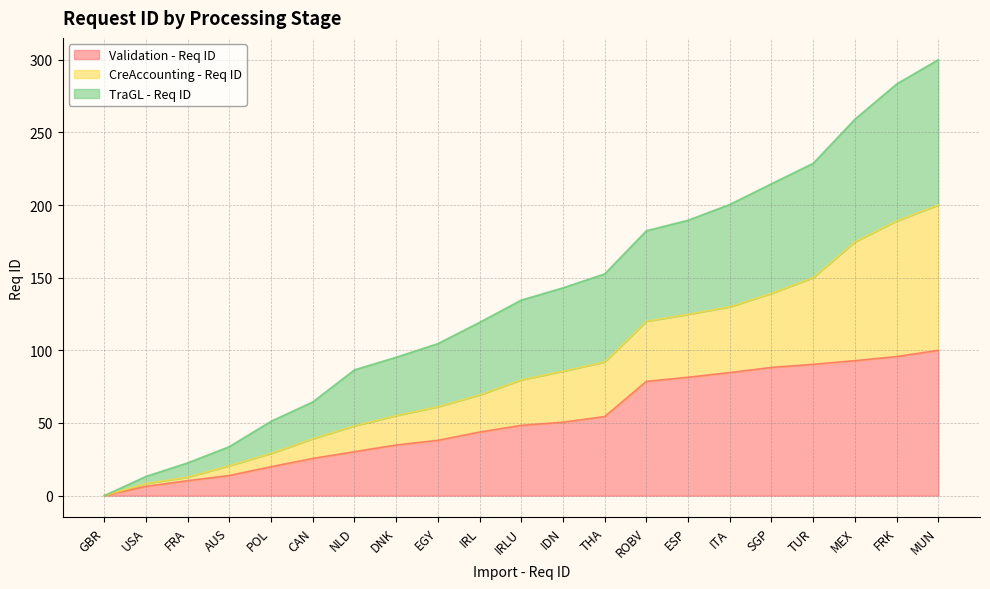

What is the approximate value of Validation - Req ID at AUS?

13.9